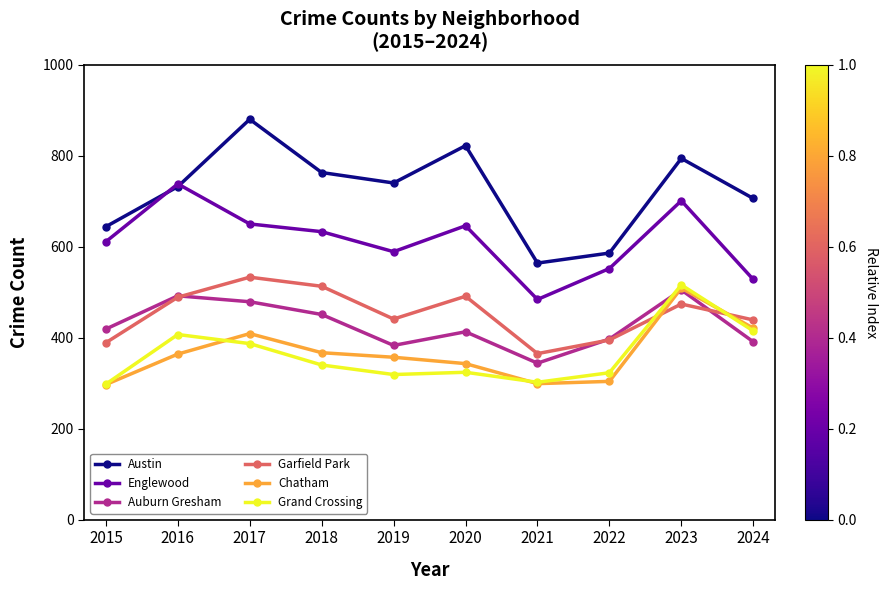

At which category is the sum across all series the highest?

2023